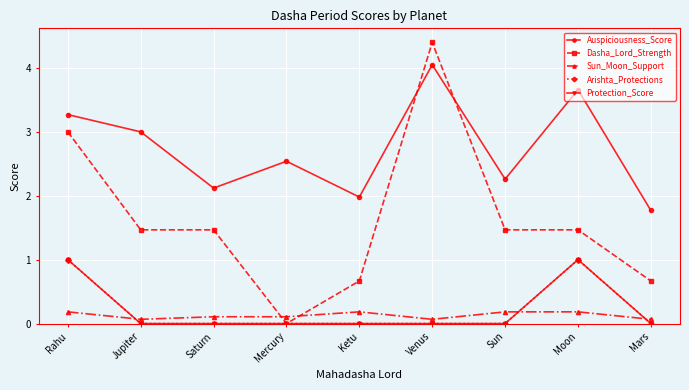

Where is the first local minimum for Dasha_Lord_Strength?

Mercury